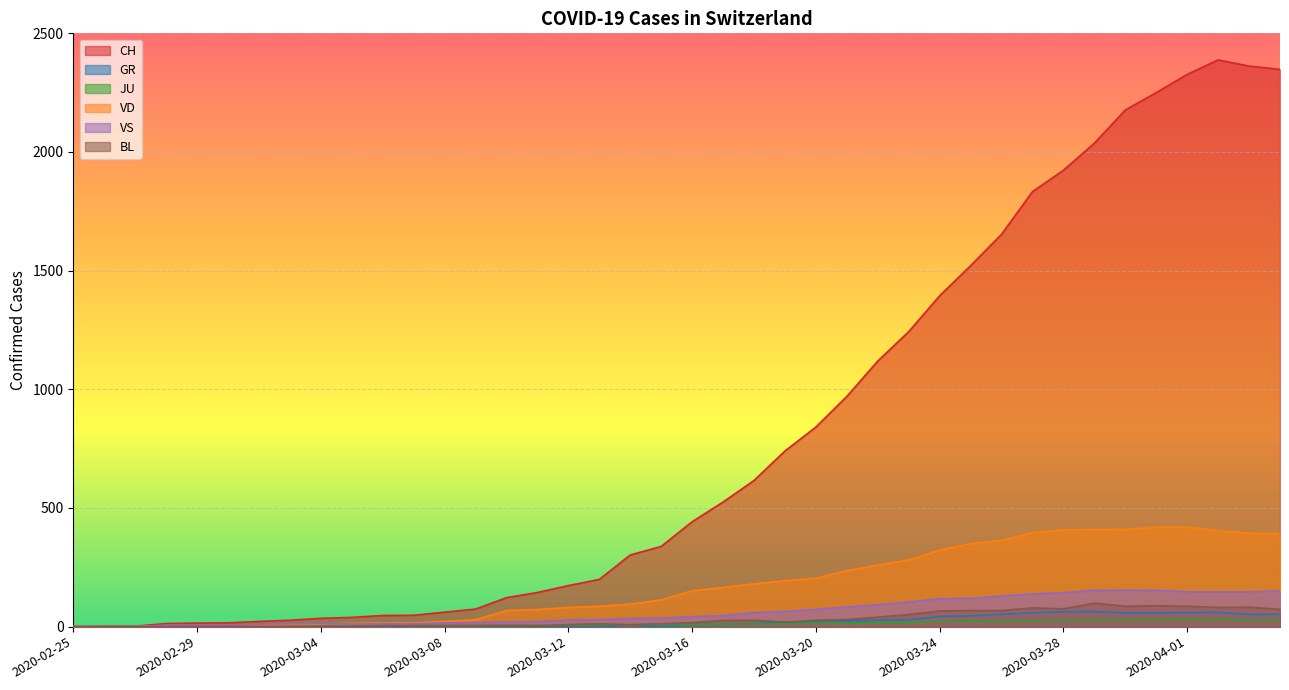

What position from the left is 2020-03-01?

6